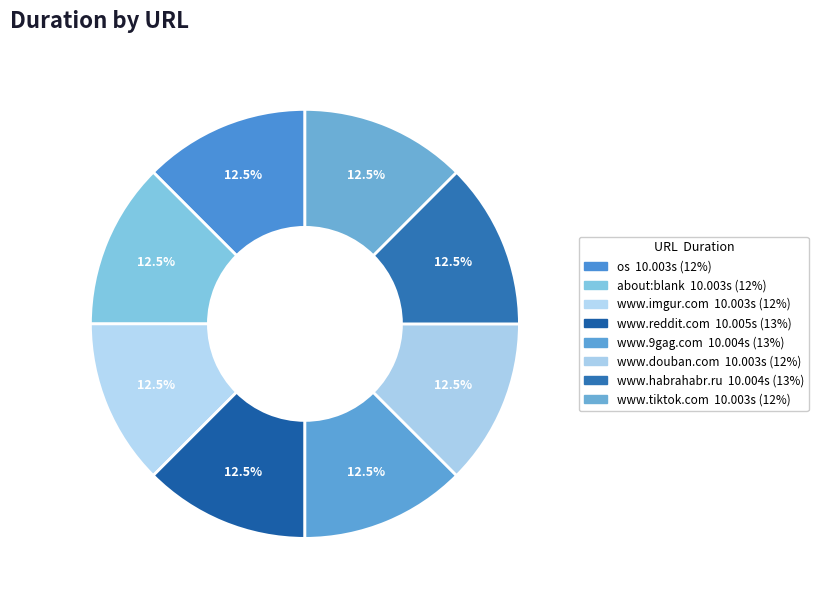

Is it true that www.douban.com is 1% of the pie?

False